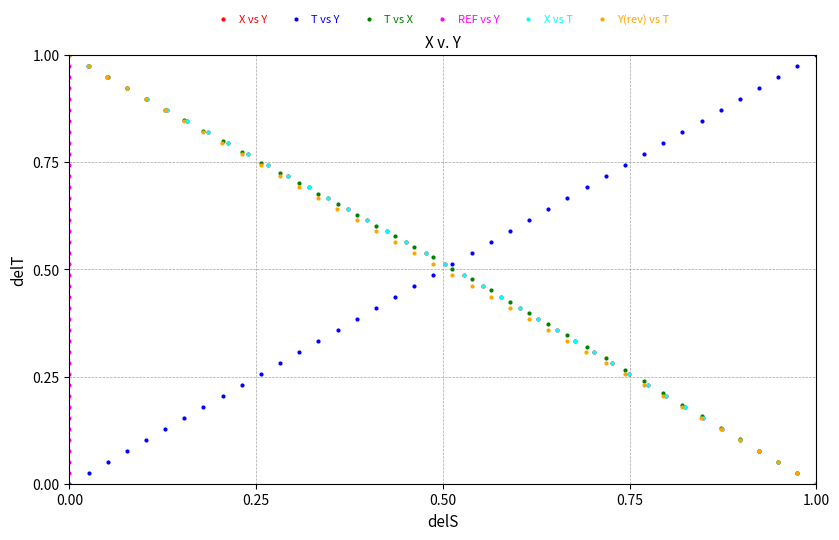

At how many categories does at least one series exceed 0?

40